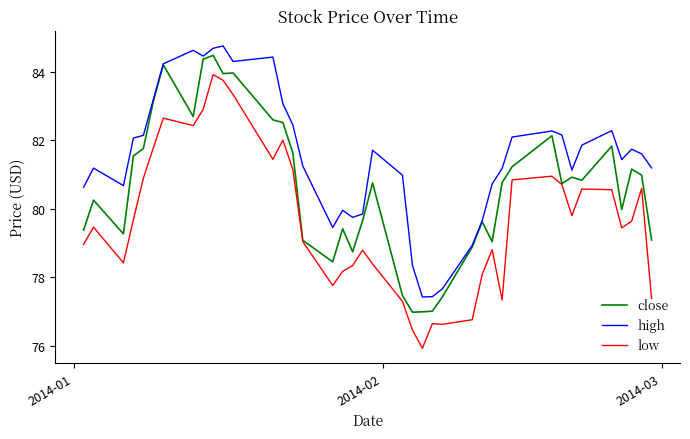

Which series has the widest spread of values?

low